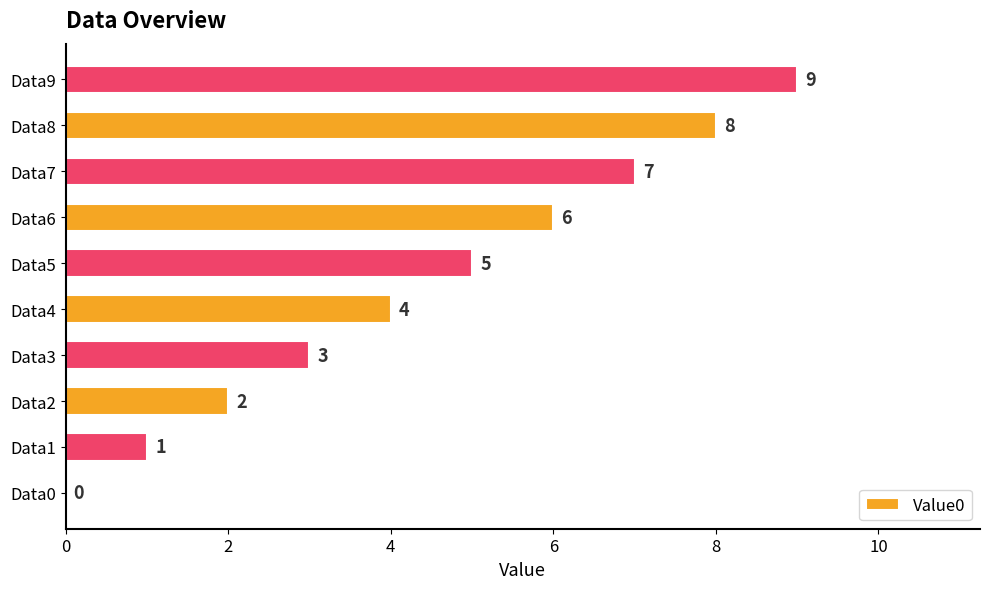

How many values are between 2 and 7?

6